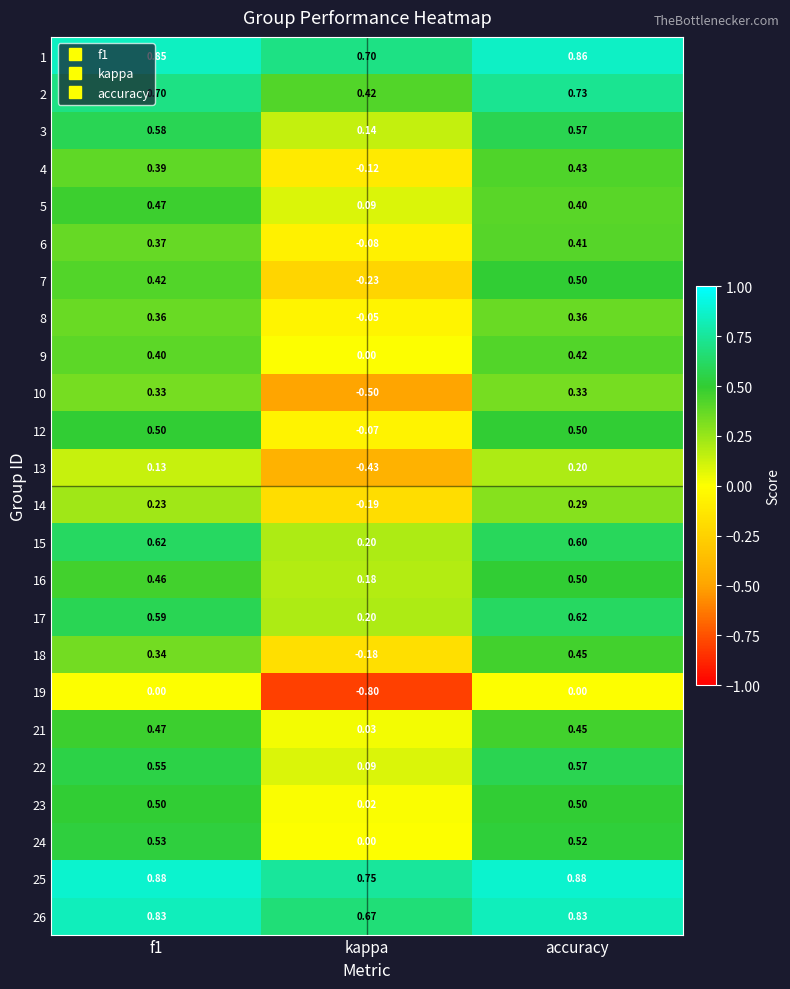

Is the value of 5 at f1 greater than the value of 10 at kappa?

Yes